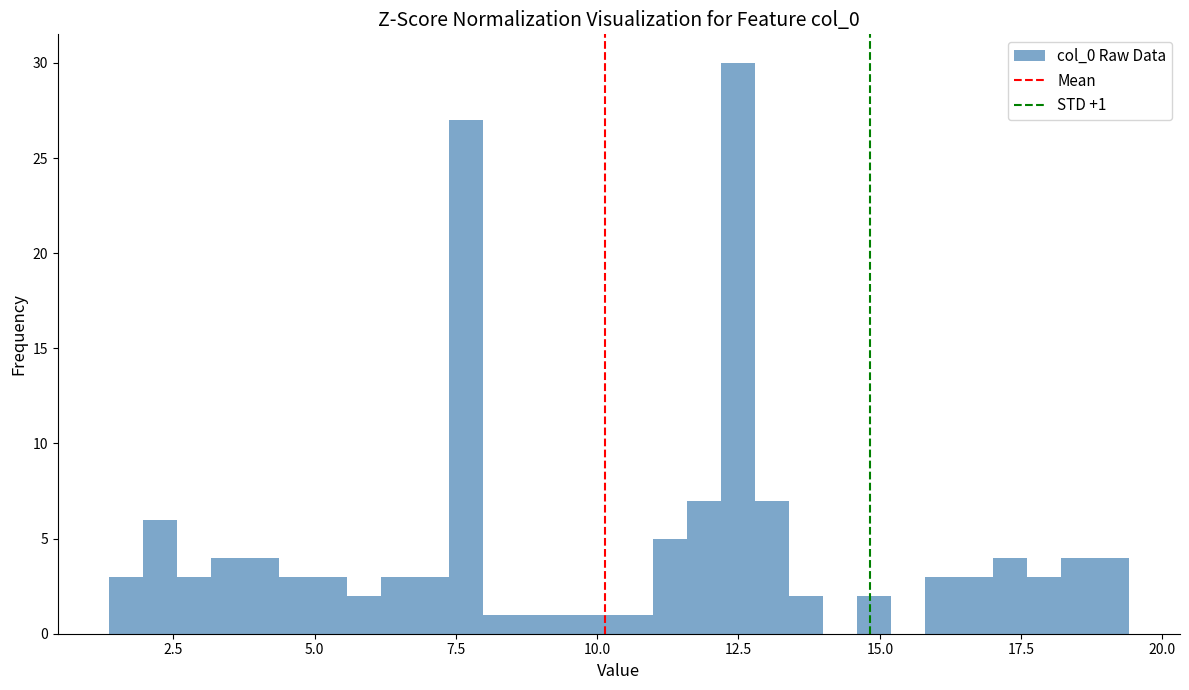

Around what value on the x-axis is the tallest bar? Give the approximate position of its centre, as read against the axis.

12.5